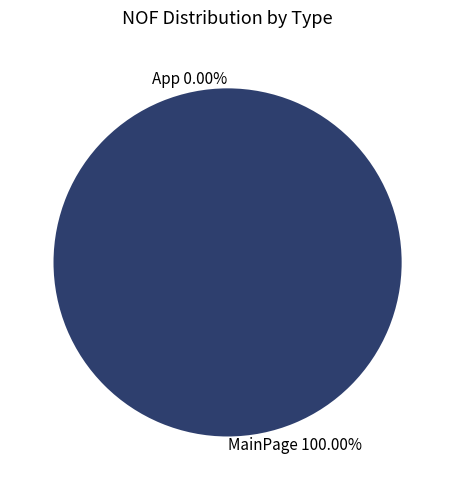

True or false: App accounts for 0% of the total.

True